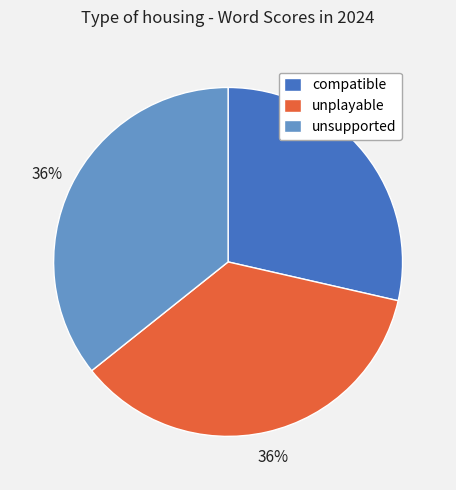

To the nearest percent, what percentage of the pie is compatible?

29%